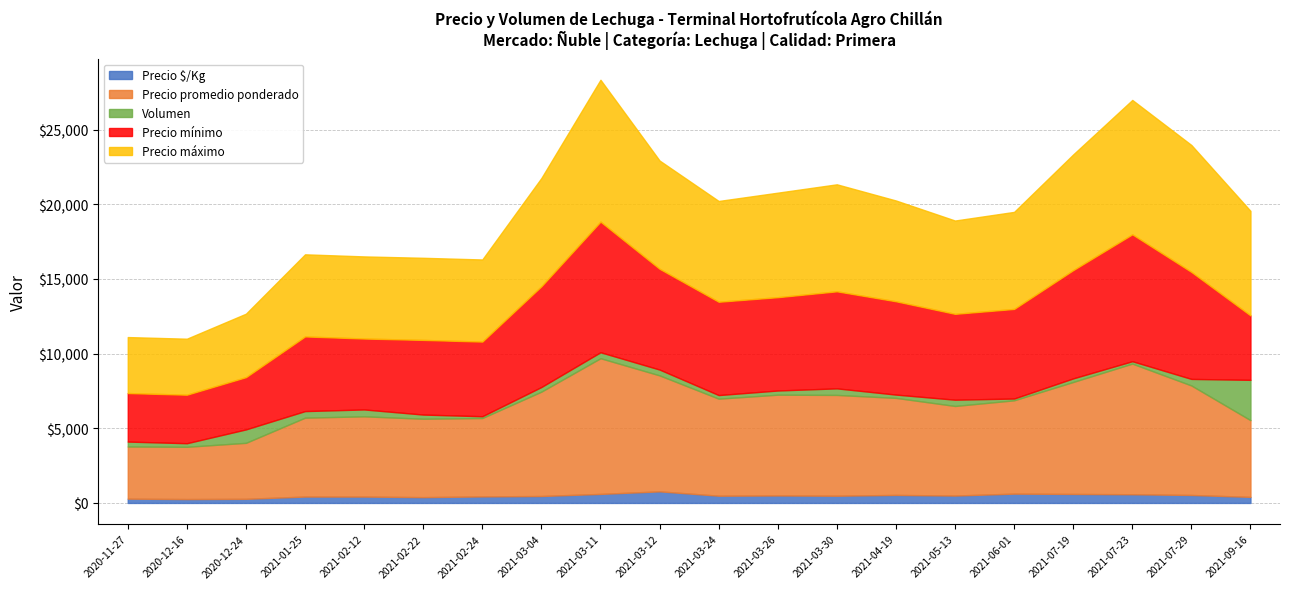

List the series in order of their peak value, highest first.

Precio máximo, Precio promedio ponderado, Precio mínimo, Volumen, Precio $/Kg